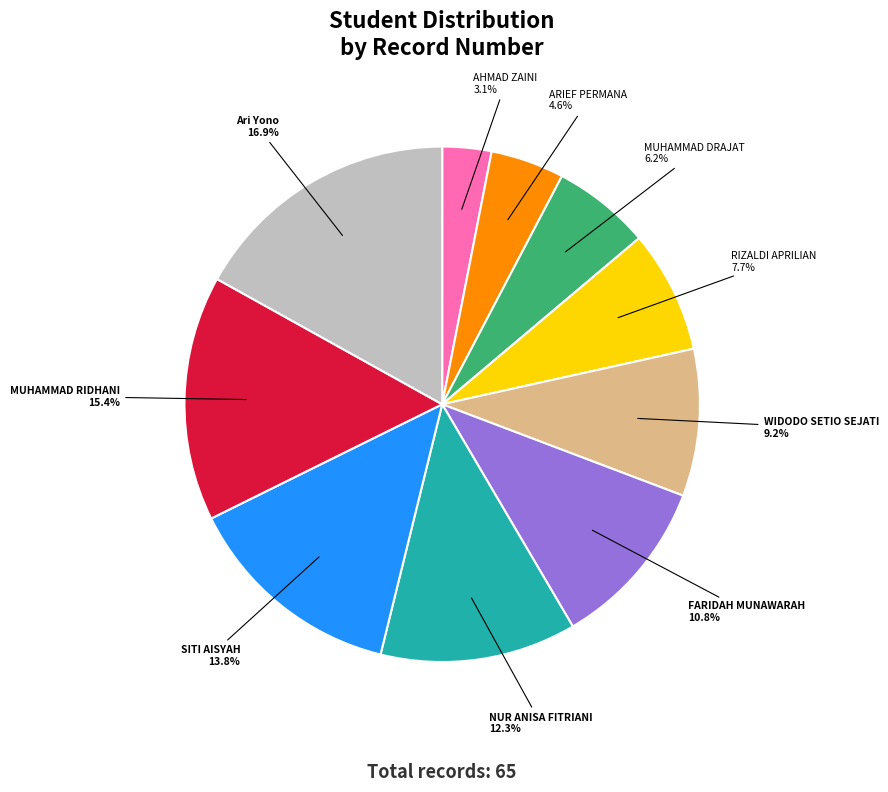

How much of the chart is everything except MUHAMMAD RIDHANI?

84.6%